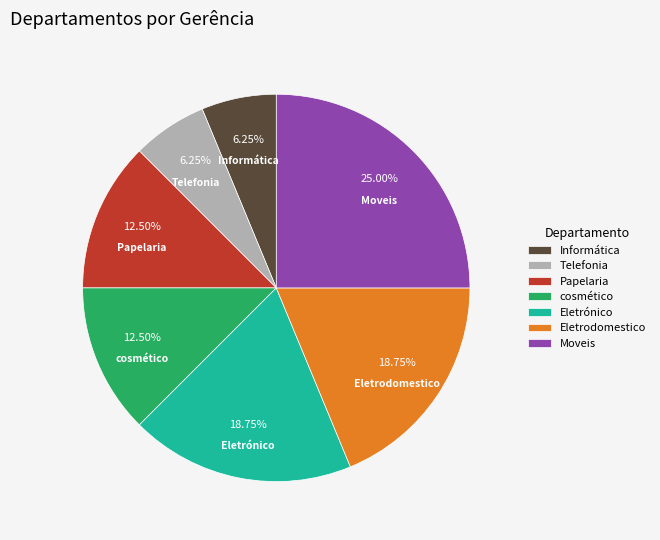

To the nearest percent, what is the combined percentage of Eletrónico and cosmético?

31%